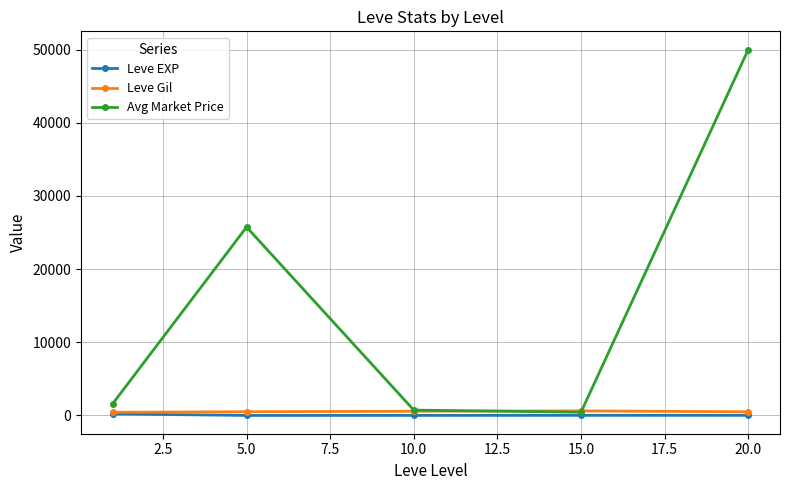

In Leve EXP, how many points are higher than both neighbors (excluding endpoints)?

1